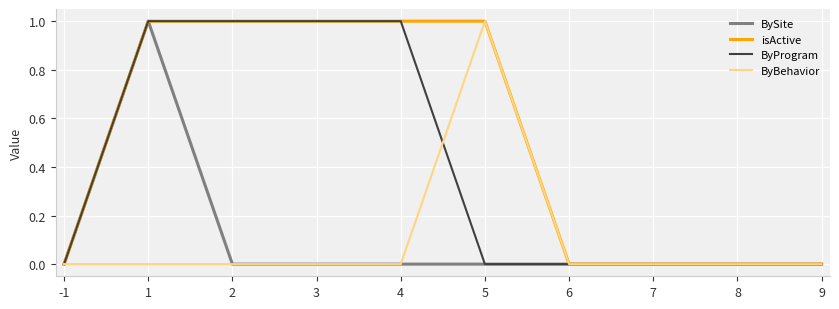

The BySite series shows 2 at 1. True or false?

False